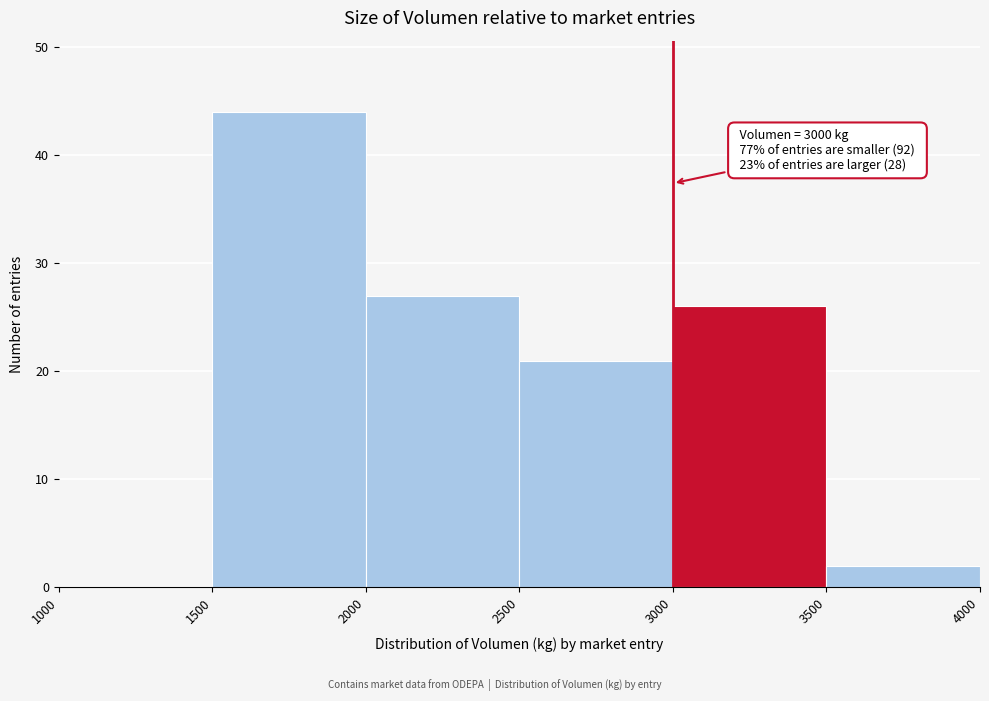

Which range on the x-axis has the tallest bar?

1500 to 2000